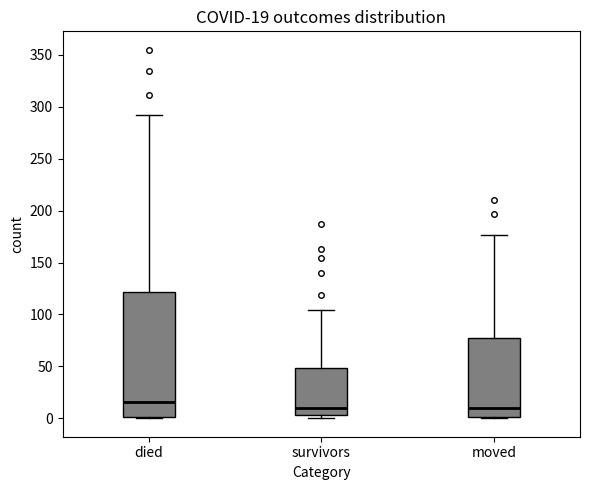

Which box is the tallest, from its lower edge to its upper edge?

died